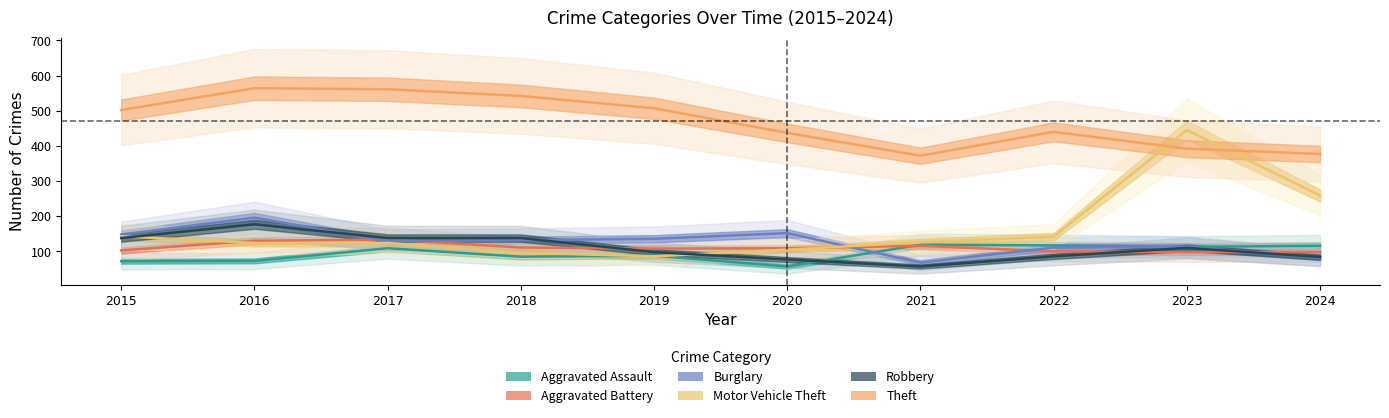

Which series has the largest total across all categories?

Theft